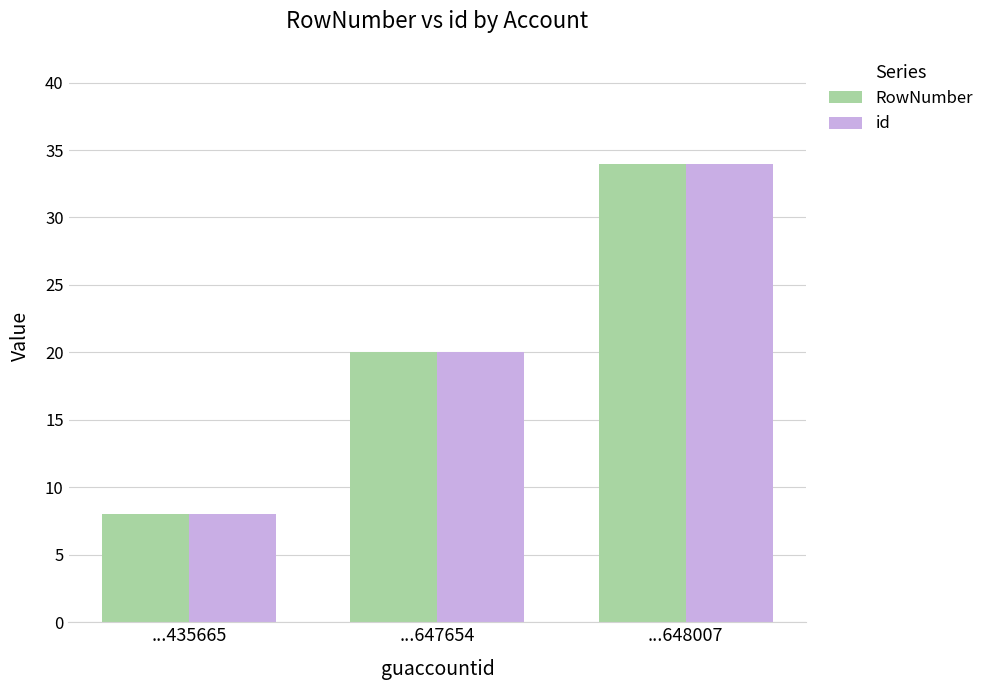

How many categories are shown in the chart?

3